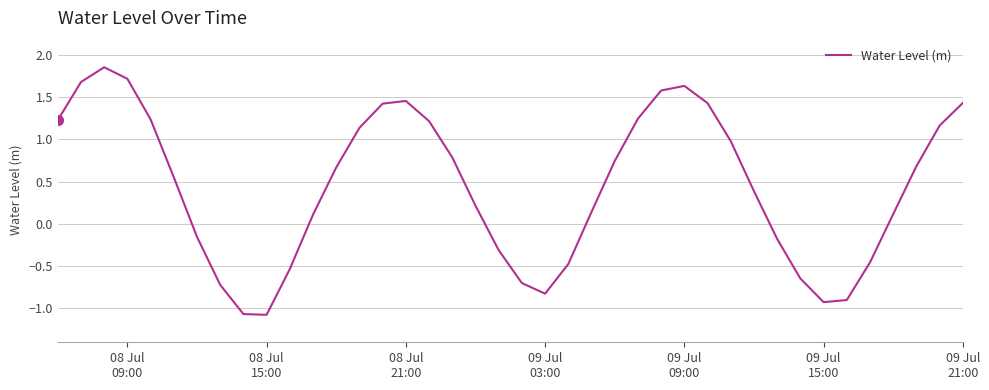

What is the smallest value displayed?

-1.1